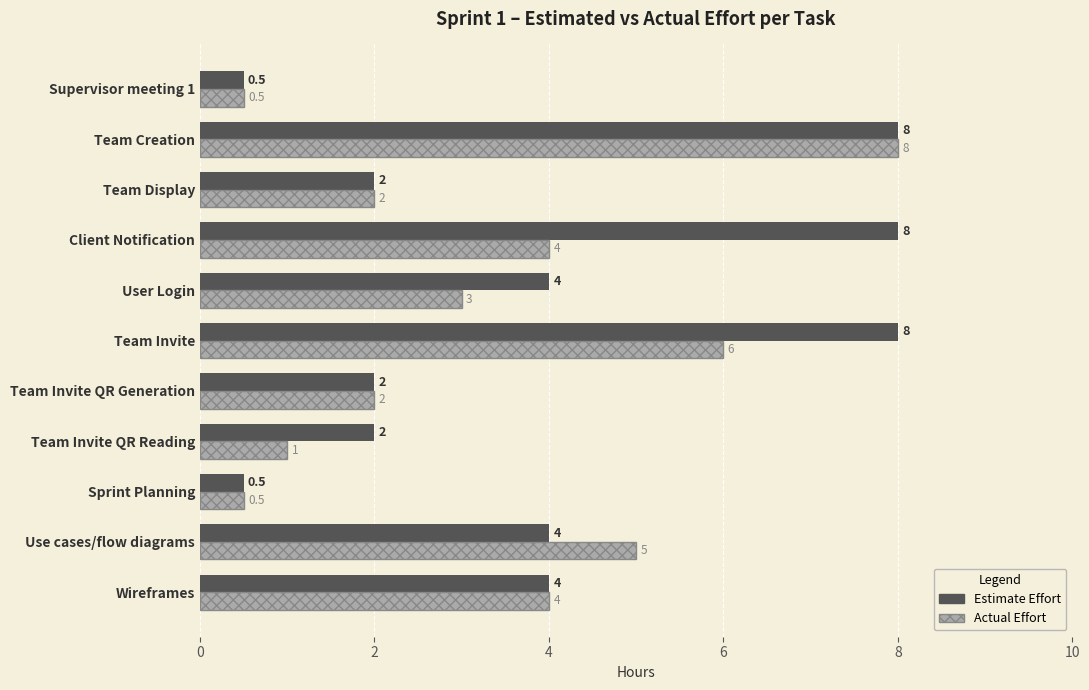

Is it true that Estimate Effort equals 4.0 at Wireframes?

True